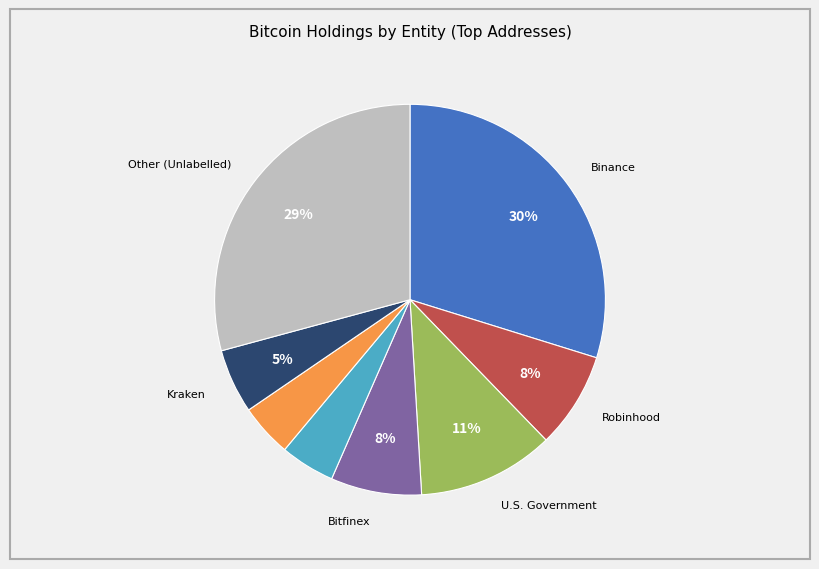

Is there any slice that represents more than half of the pie?

No